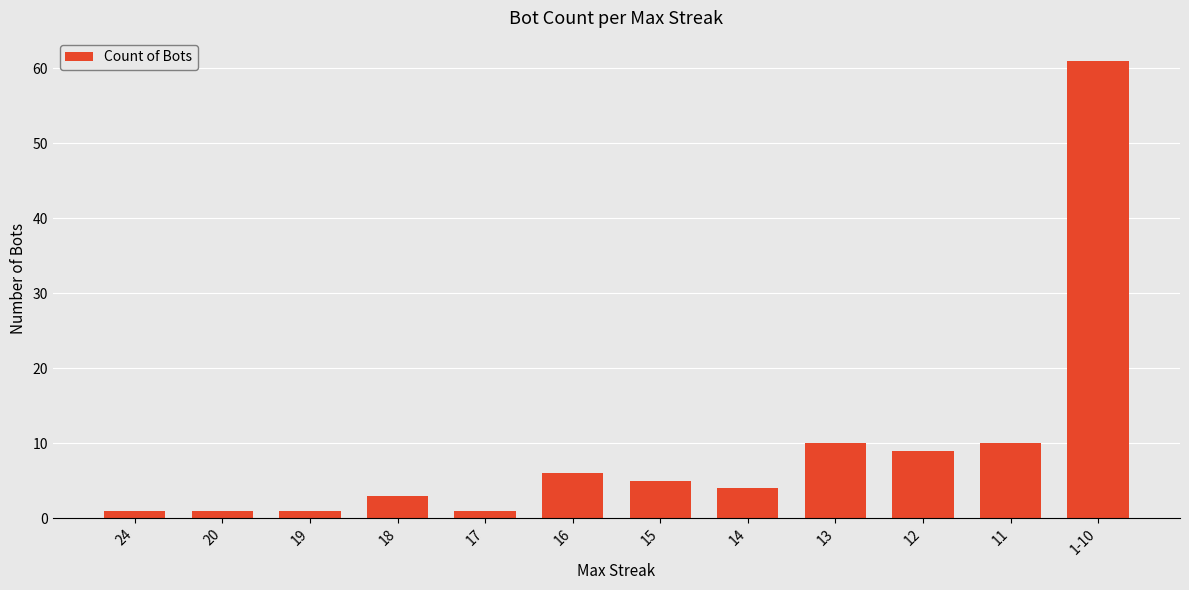

Reading left to right, transcribe all the data shown in this chart.

1	1	1	3	1	6	5	4	10	9	10	61